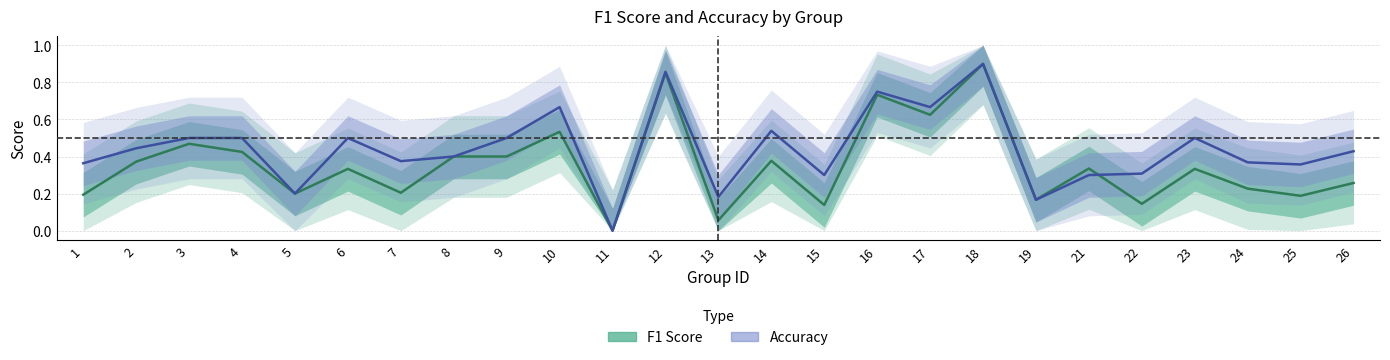

What is the difference between the accuracy values at 1 and 4?

0.1